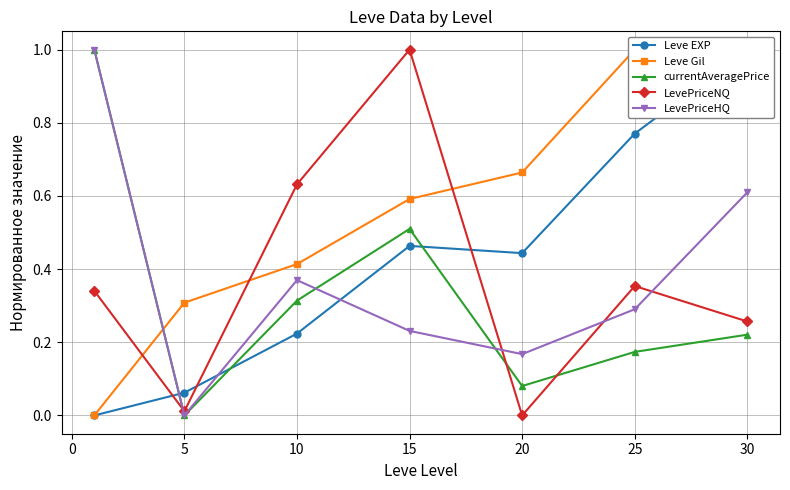

Where is the first local minimum for currentAveragePrice?

5